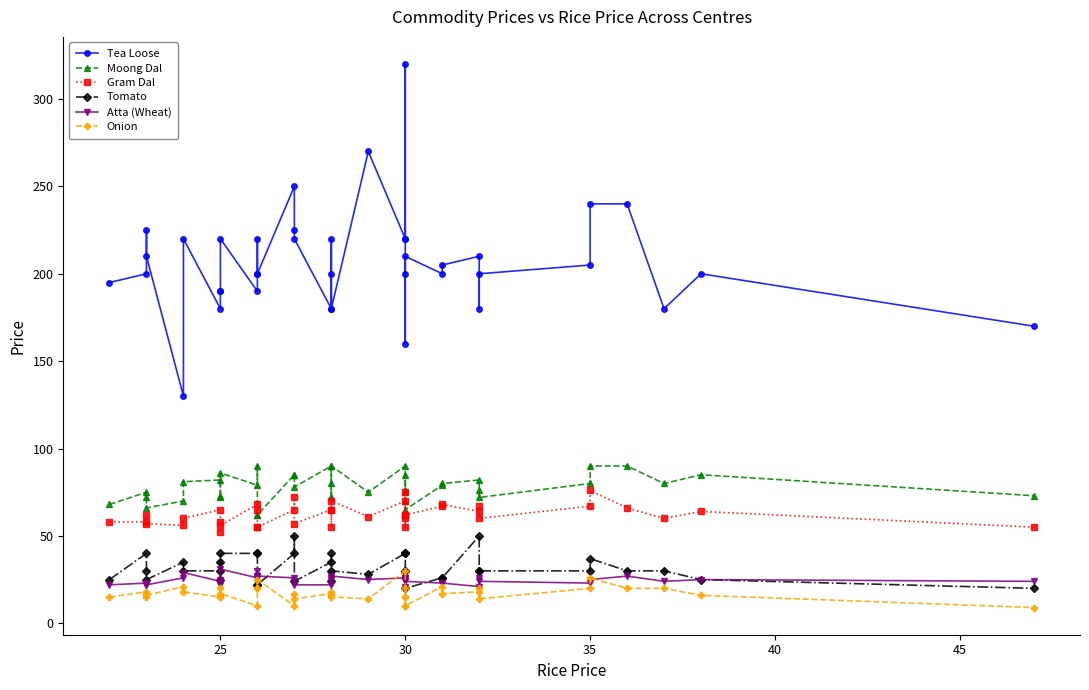

What is the minimum value shown in the chart?

9